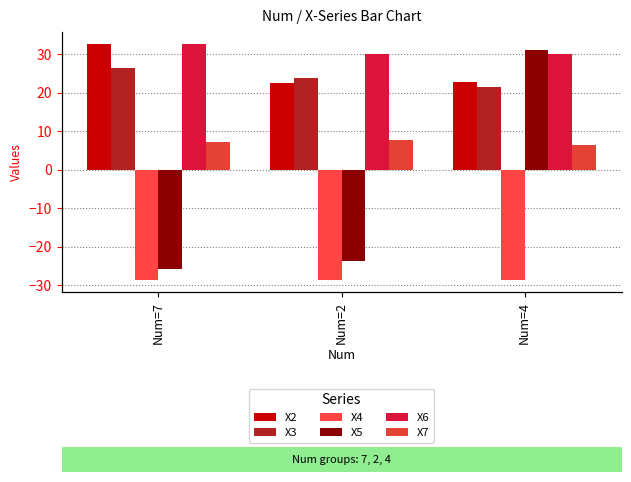

Are the bars horizontal?

No